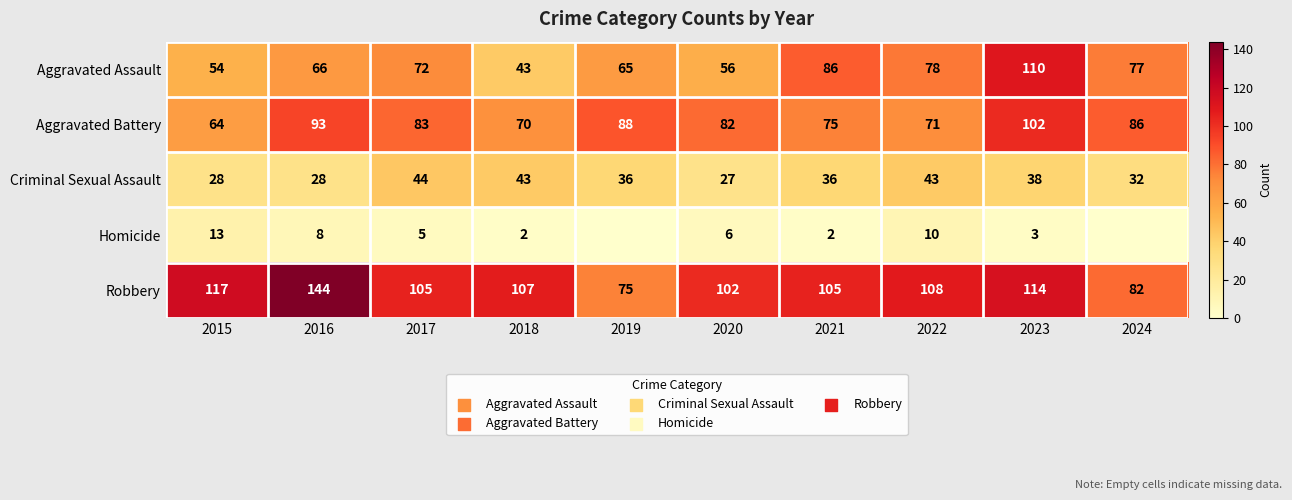

What is the average value of the Criminal Sexual Assault series?

36